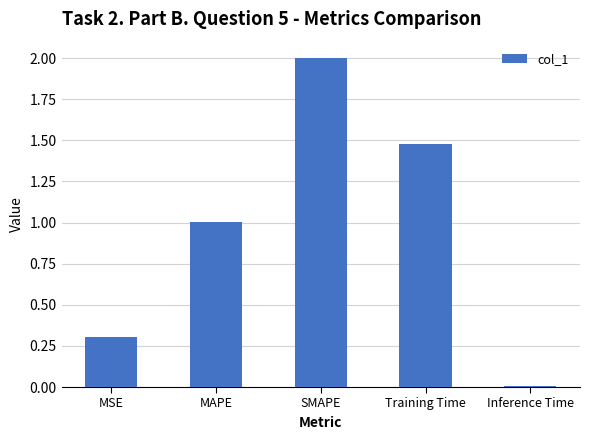

Is it true that the value at SMAPE is 3.2?

False